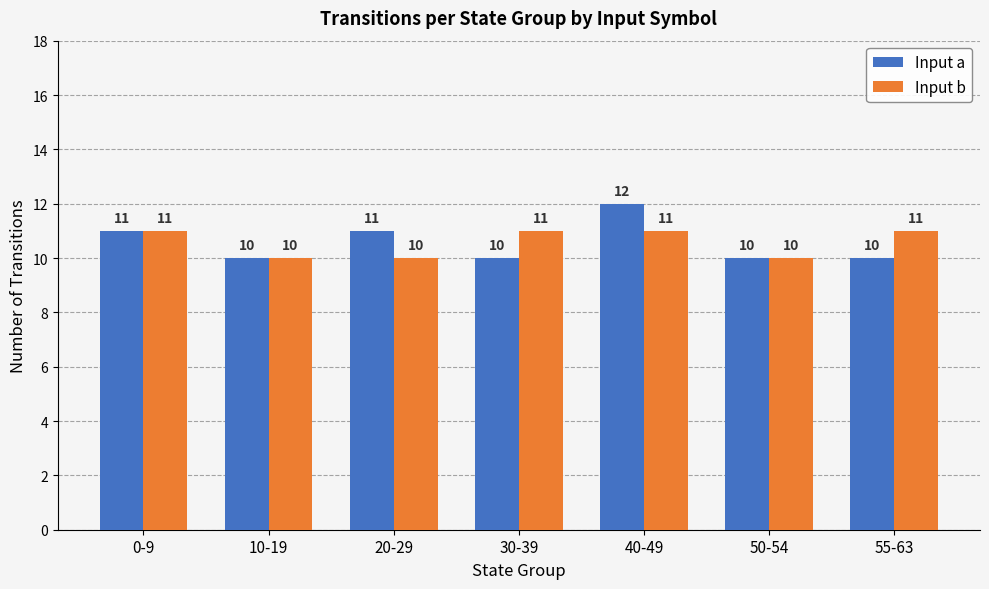

What position from the right is 40-49?

3